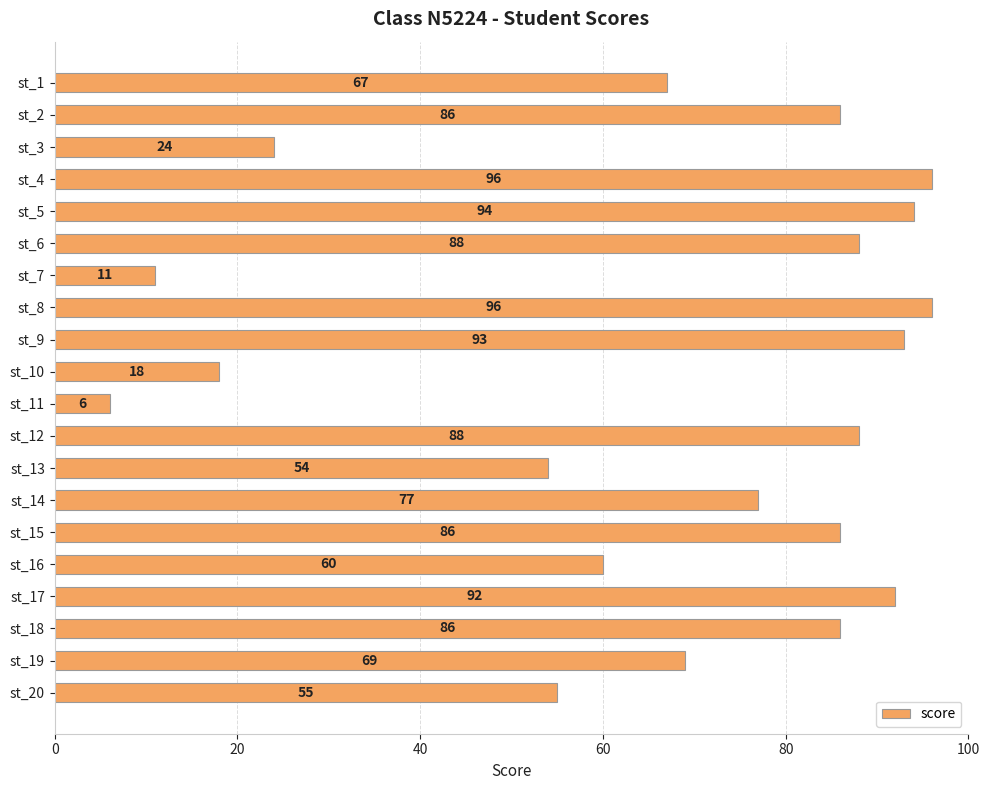

Reading top to bottom, list all the values displayed in this chart.

67	86	24	96	94	88	11	96	93	18	6	88	54	77	86	60	92	86	69	55